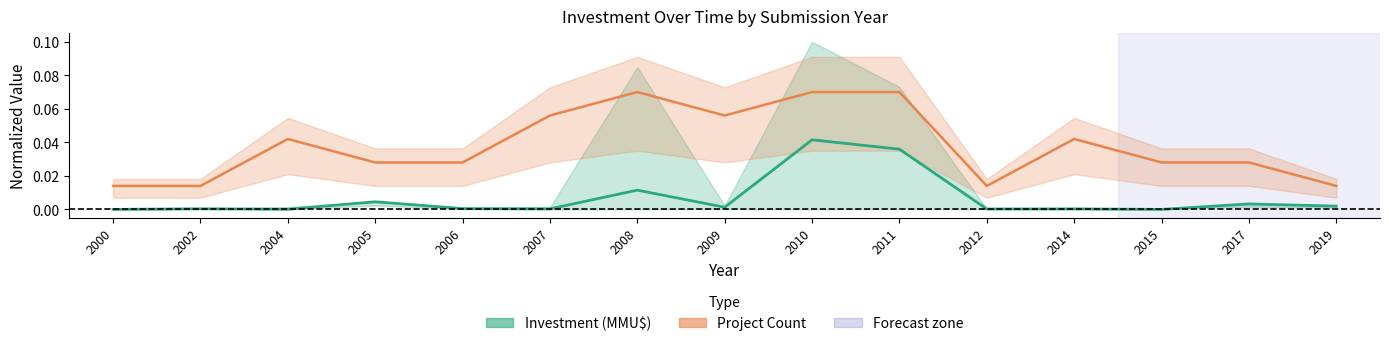

True or false: Count has a value of 0.0 at 2005.

True